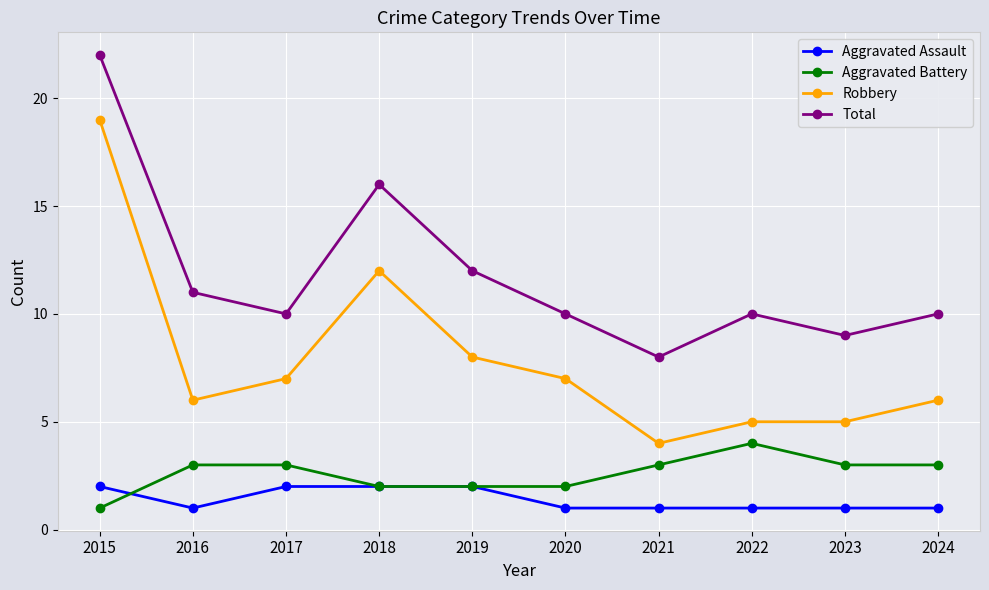

What is the sum of all Robbery values?

79